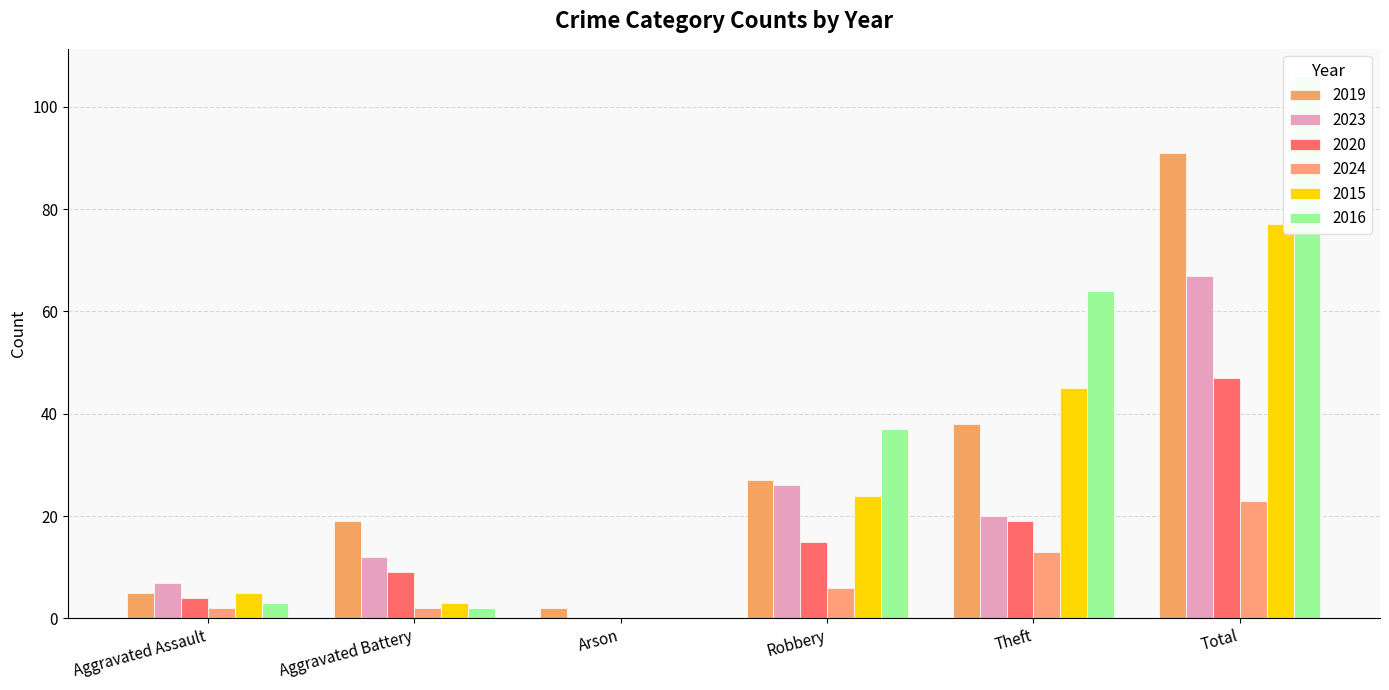

At which category is the sum across all series the highest?

Total